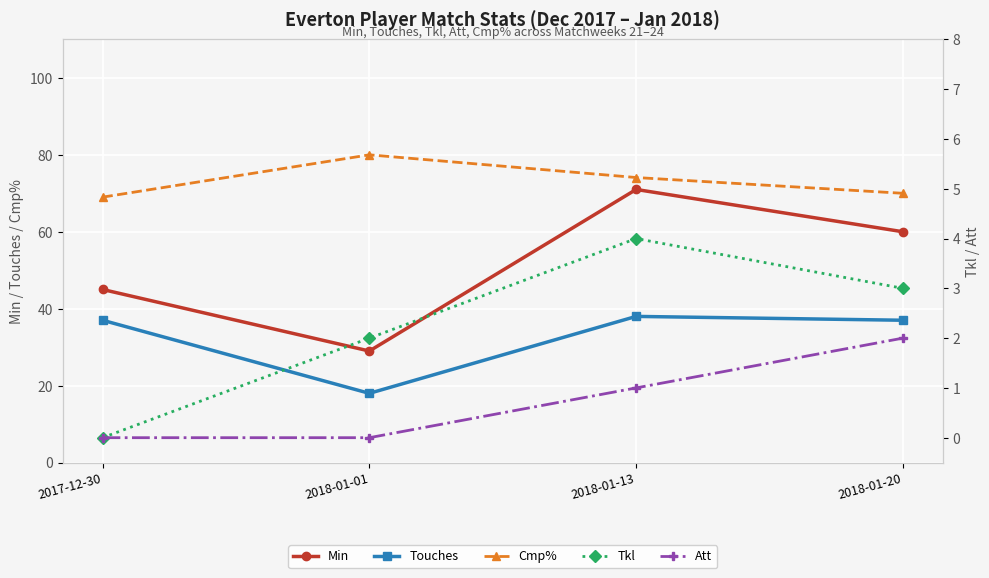

The value of Min at 2018-01-01 is 38.1. True or false?

False